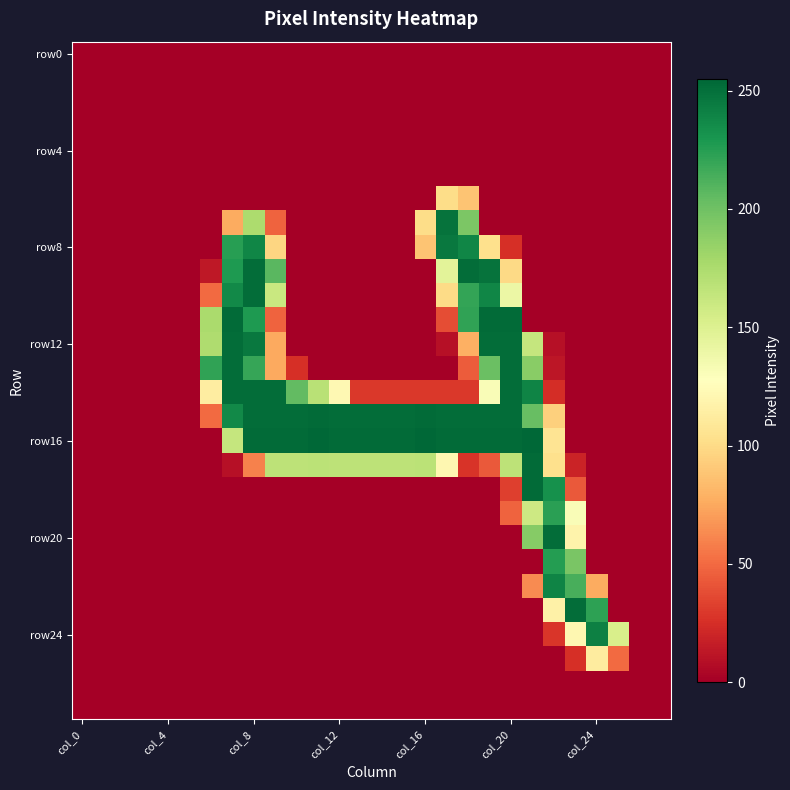

At which category does the chart reach its peak across all series?

11